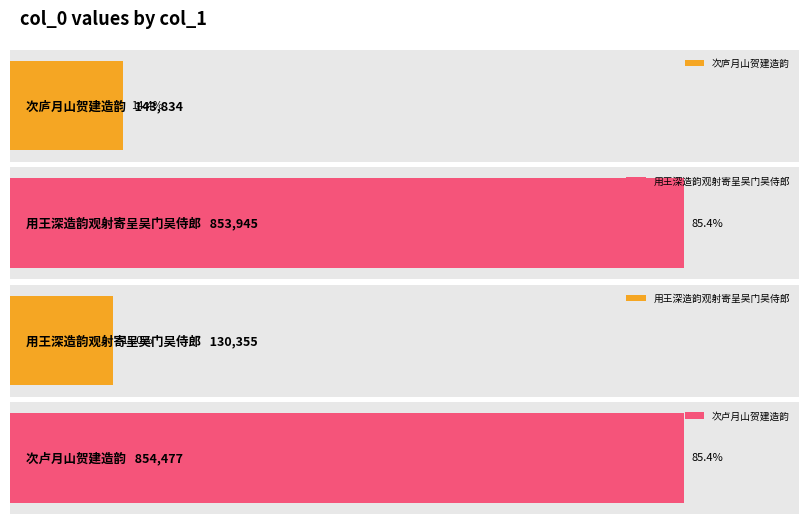

Rank the categories by value from highest to lowest.

次卢月山贺建造韵, 用王深造韵观射寄呈吴门吴侍郎, 次庐月山贺建造韵, 用王深造韵观射寄呈吴门吴侍郎